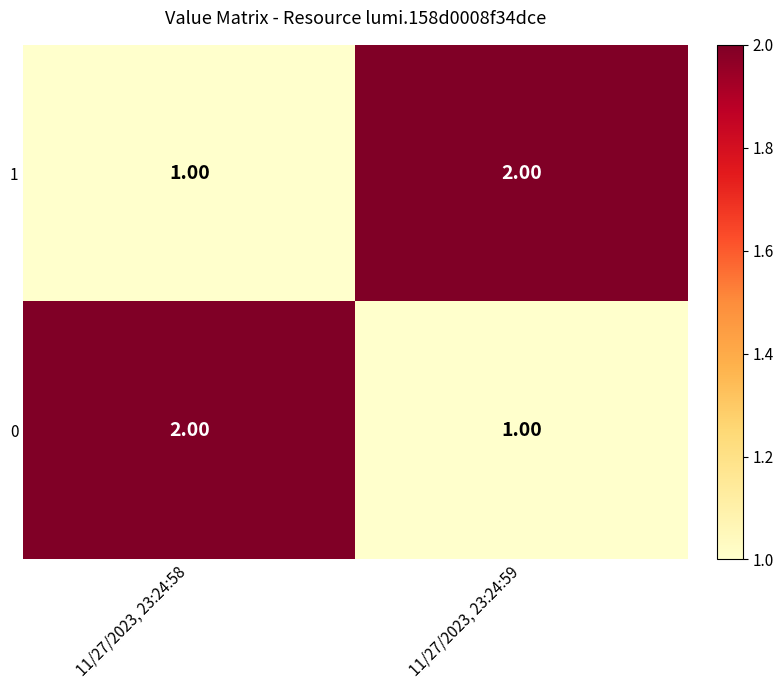

List the labels in order of 1 value, smallest first.

11/27/2023, 23:24:58, 11/27/2023, 23:24:59